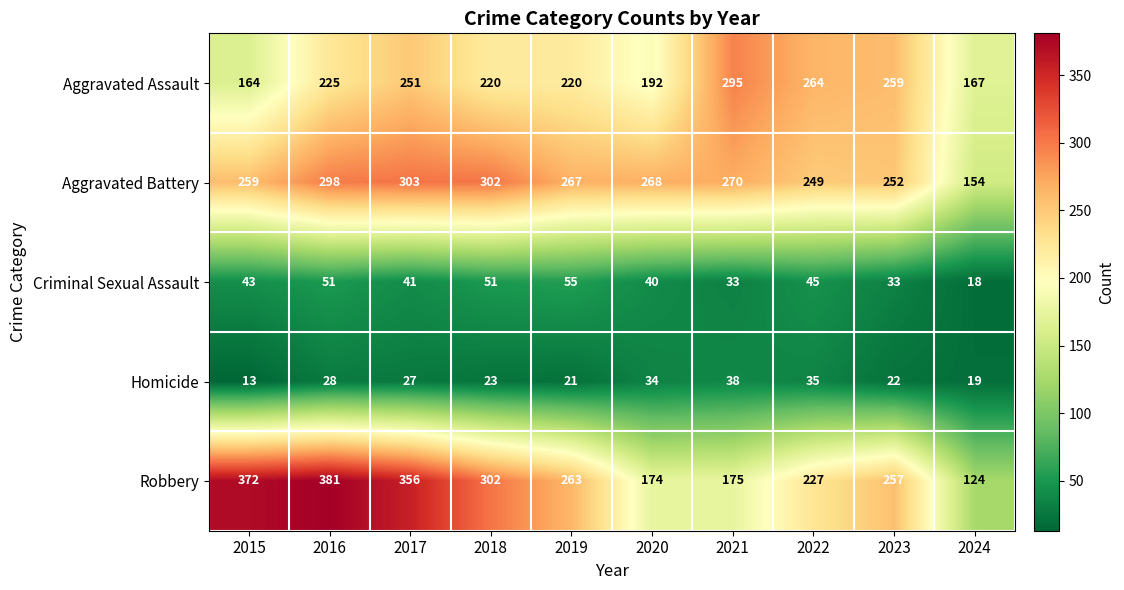

Which series changed the most between 2020 and 2024?

Aggravated Battery